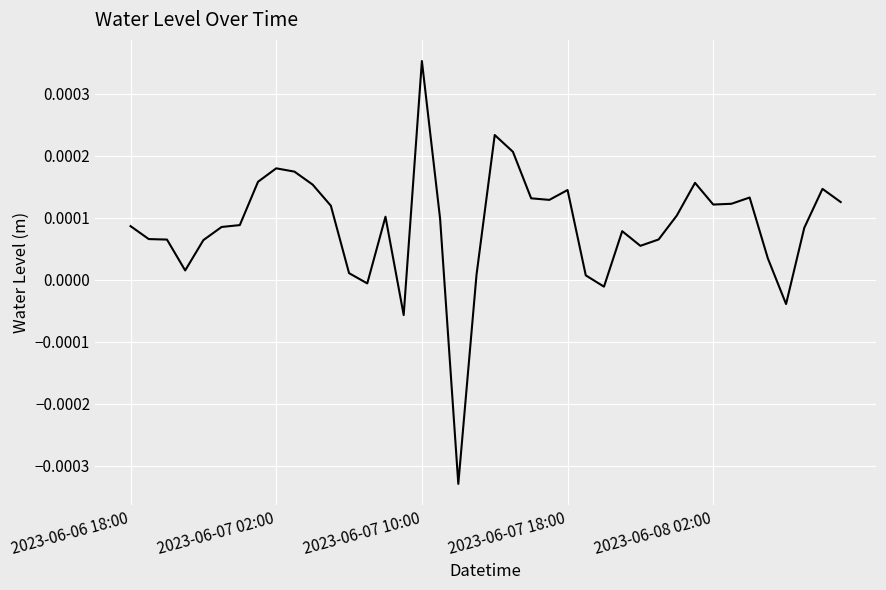

At which label does the data first exceed 0?

2023-06-06 18:00